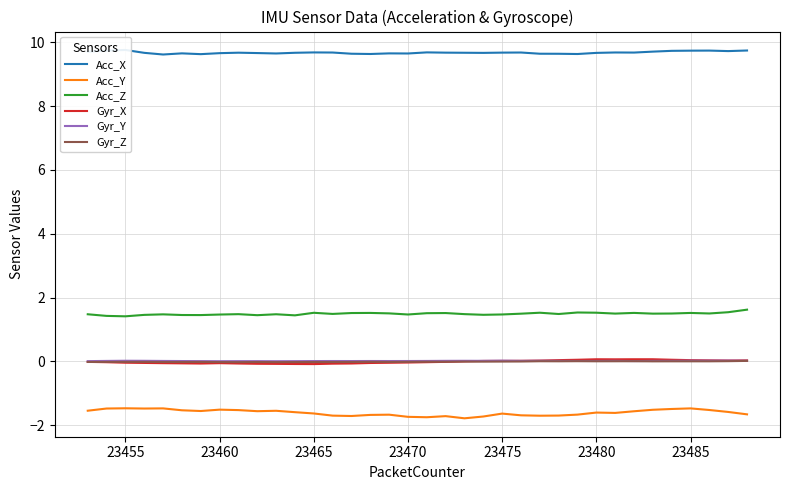

Does the chart display data point markers on the line(s)?

No